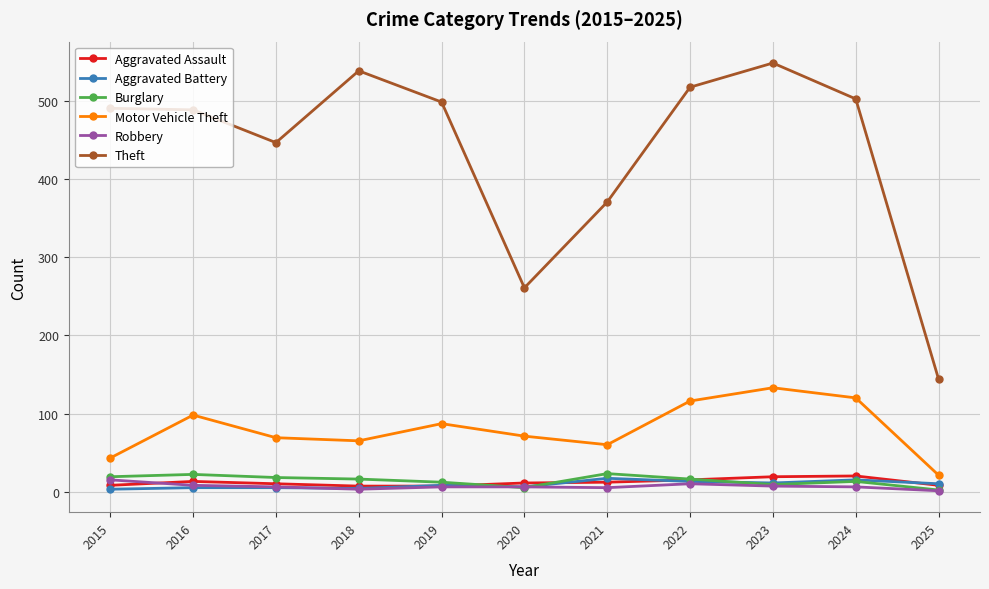

What is the total value across all series at 2016?

635